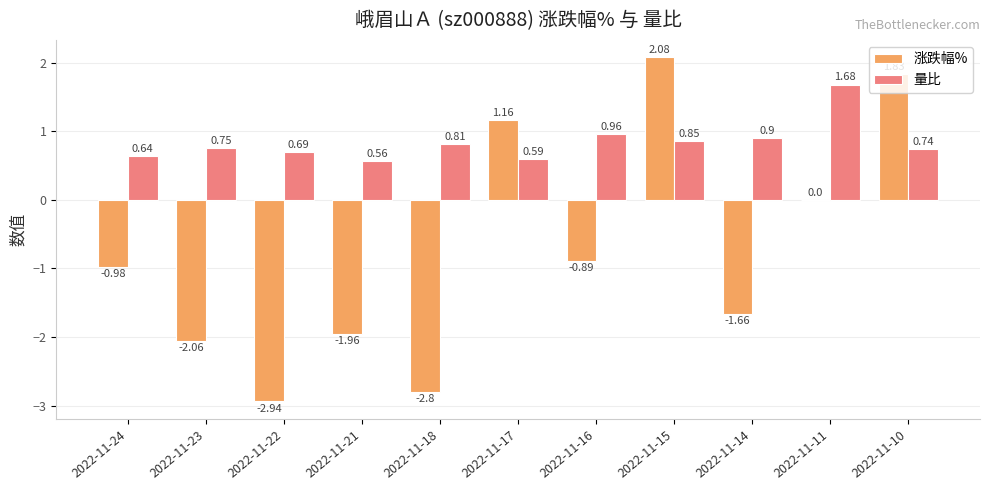

Count the number of categories in the chart.

11